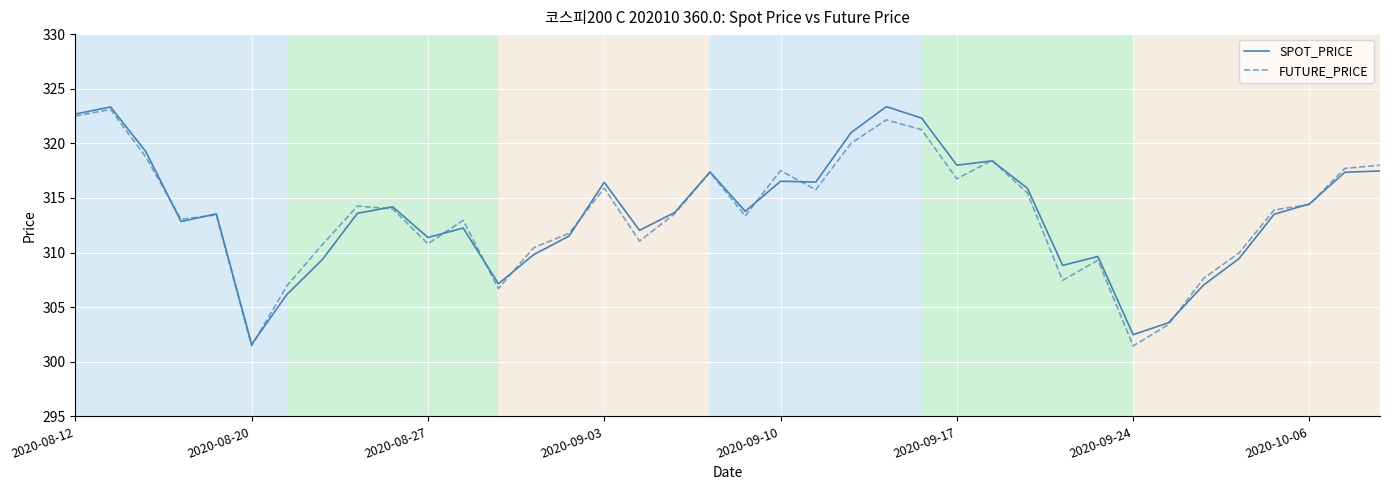

What are all the series names shown in the legend?

SPOT_PRICE, FUTURE_PRICE